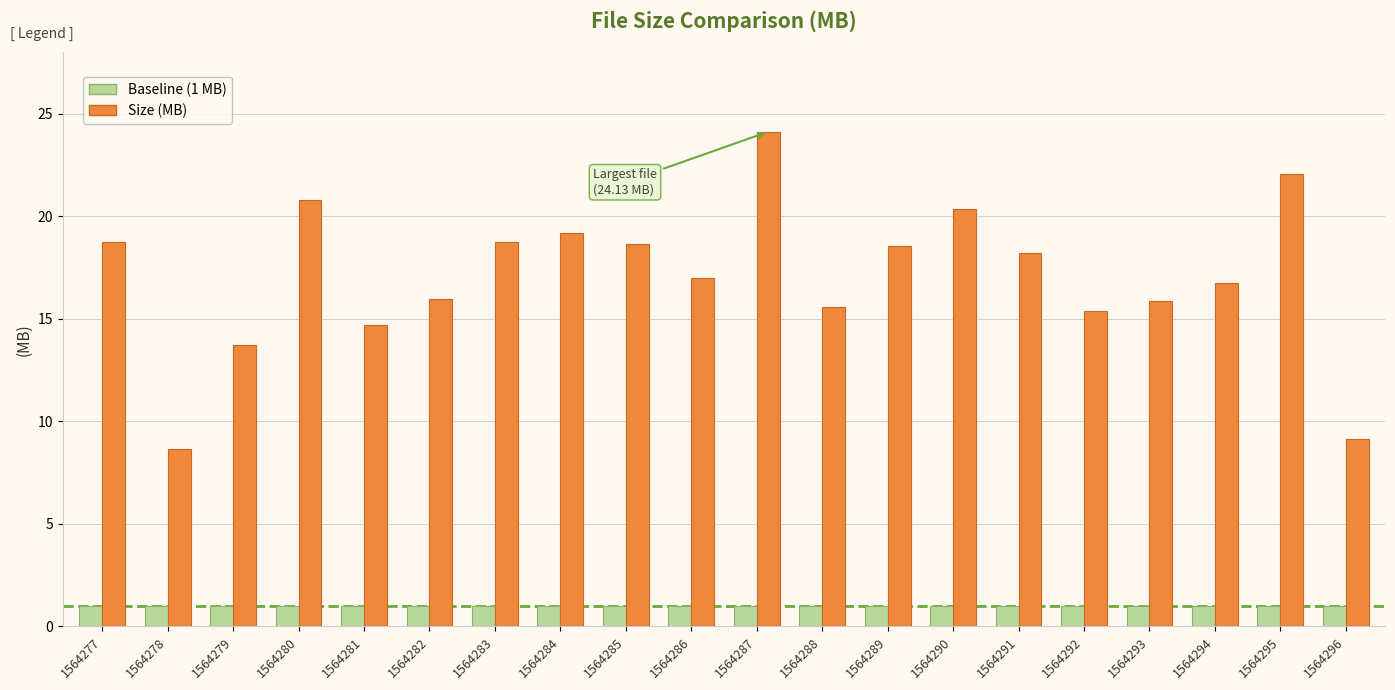

Rank the series at 1564284 from lowest to highest value.

Baseline (1 MB), Size (MB)